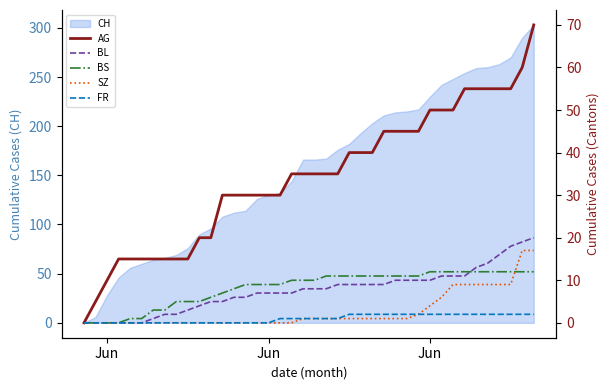

True or false: AG and BL cross at least once.

False